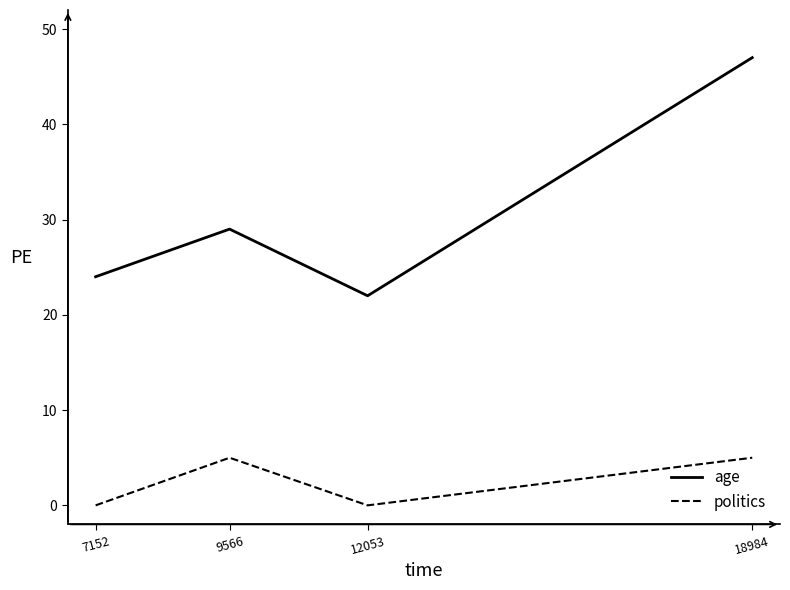

List the series in order of their peak value, lowest first.

politics, age